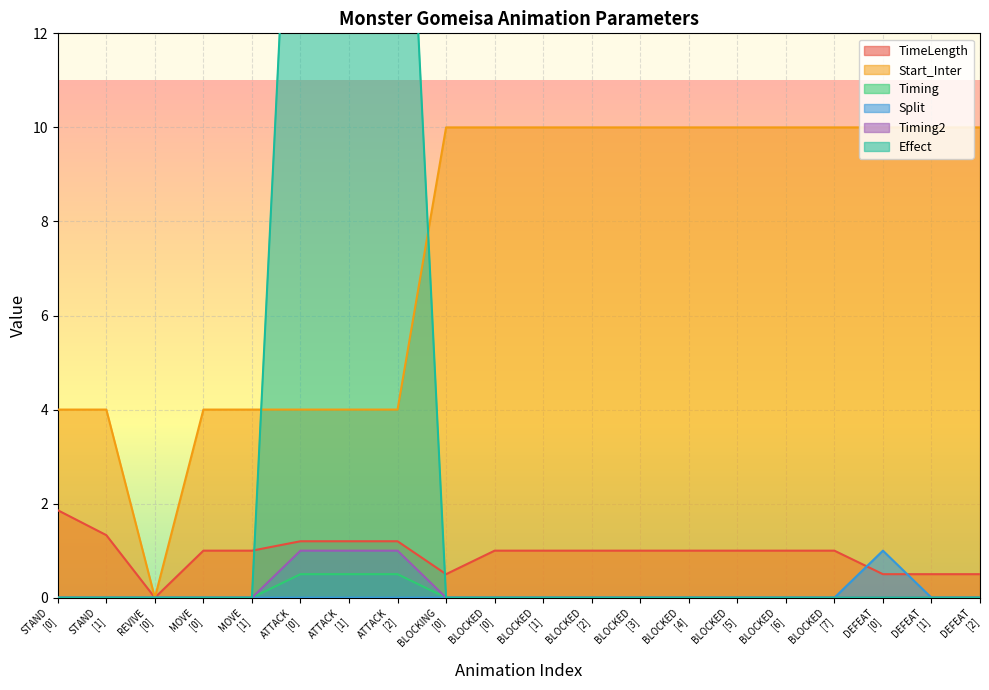

Which series has the largest total across all categories?

Start_Inter